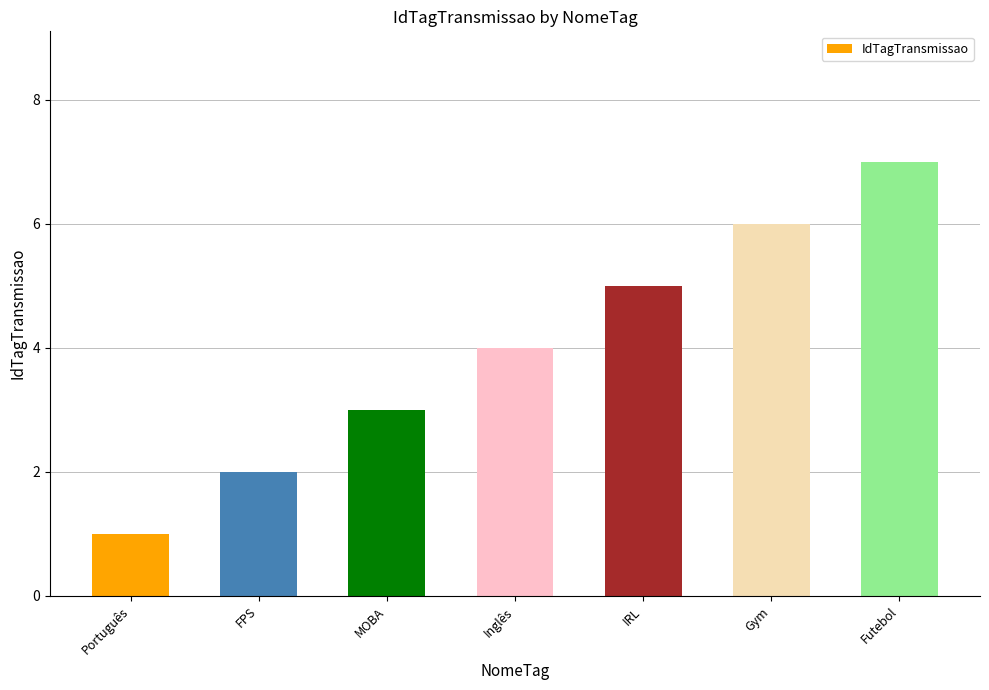

What is the minimum value shown in the chart?

1